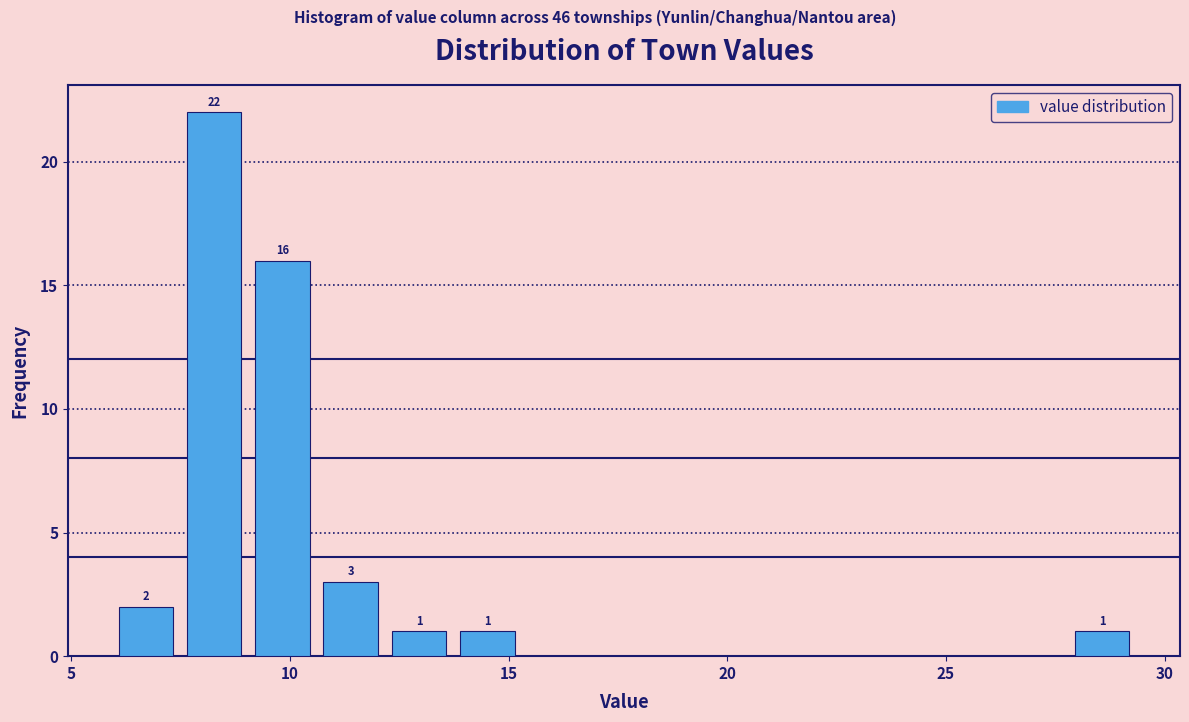

Around what value on the x-axis is the tallest bar? Give the approximate position of its centre, as read against the axis.

8.5